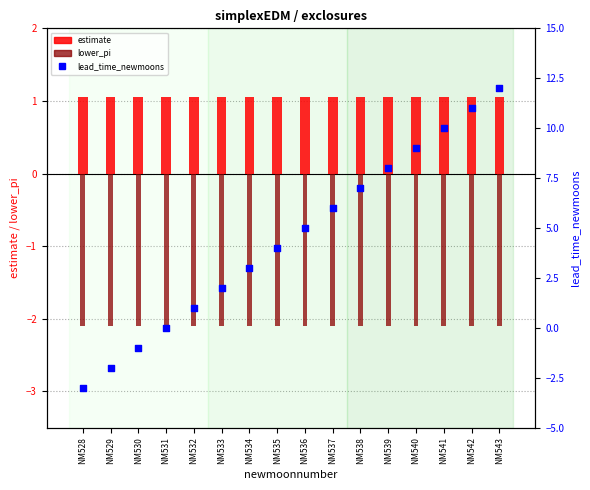

At which category is the sum across all series the highest?

NM543